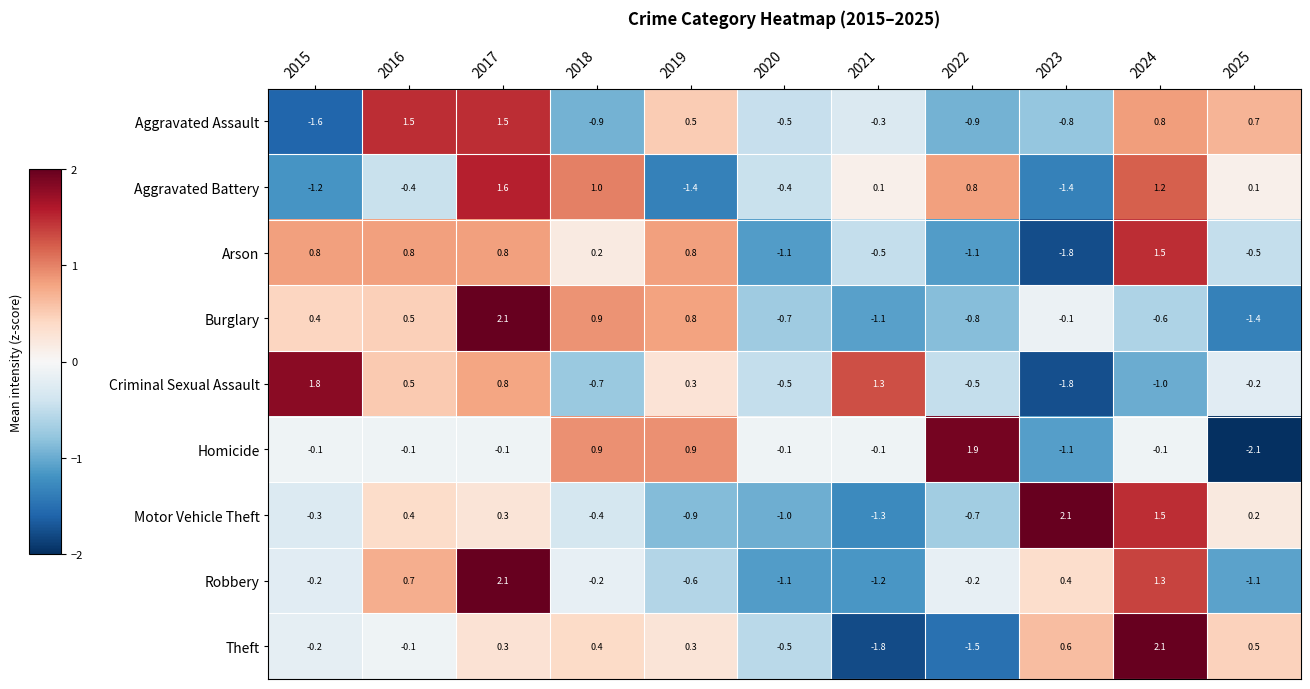

What is the maximum value for Arson?

1.5